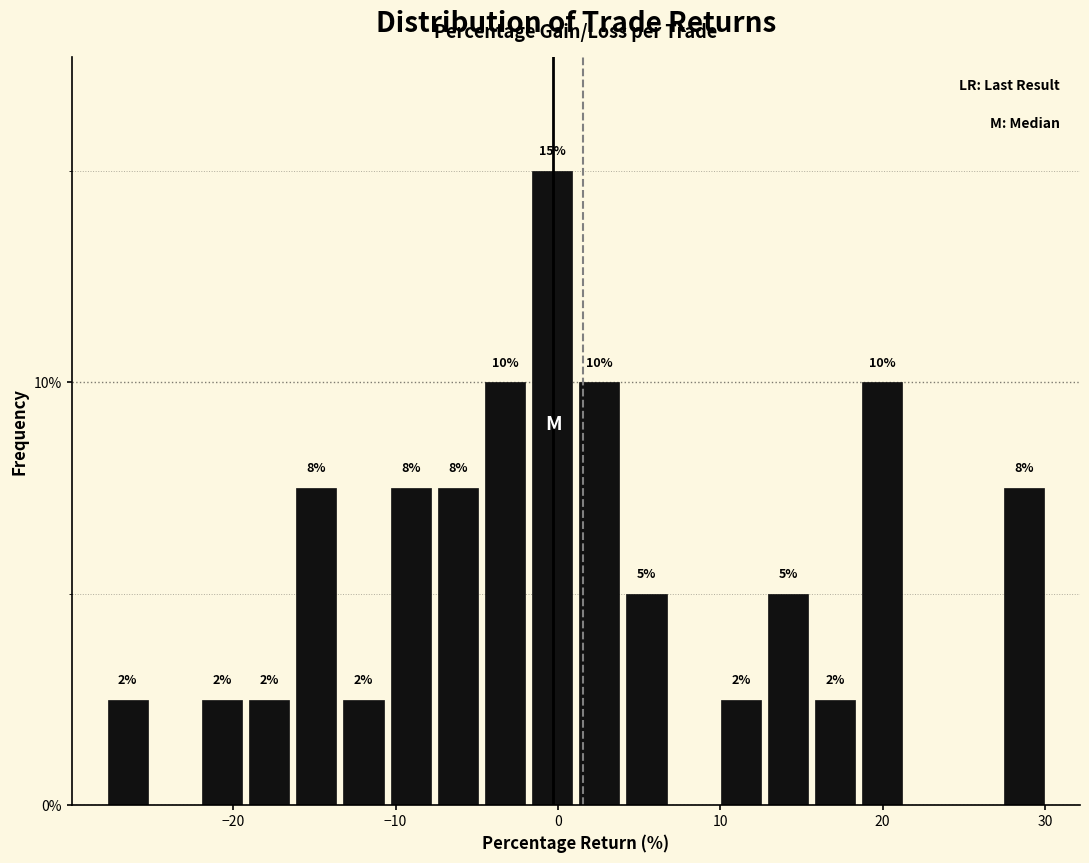

Around what value on the x-axis is the tallest bar? Give the approximate position of its centre, as read against the axis.

0